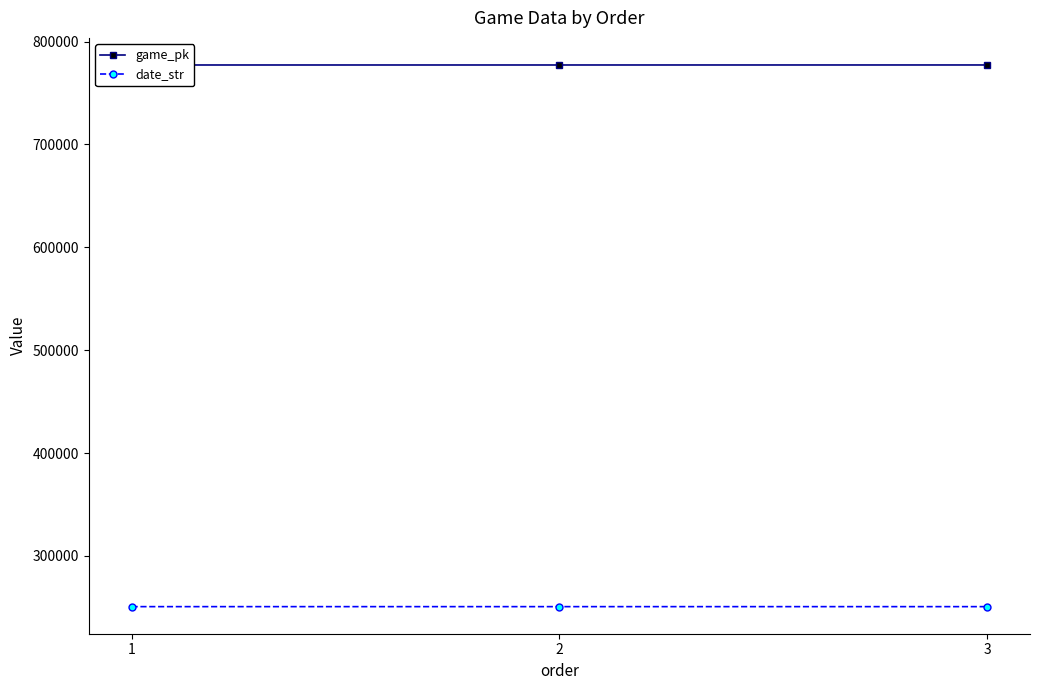

What is the sum of the date_str values at 1 and 3?

501404